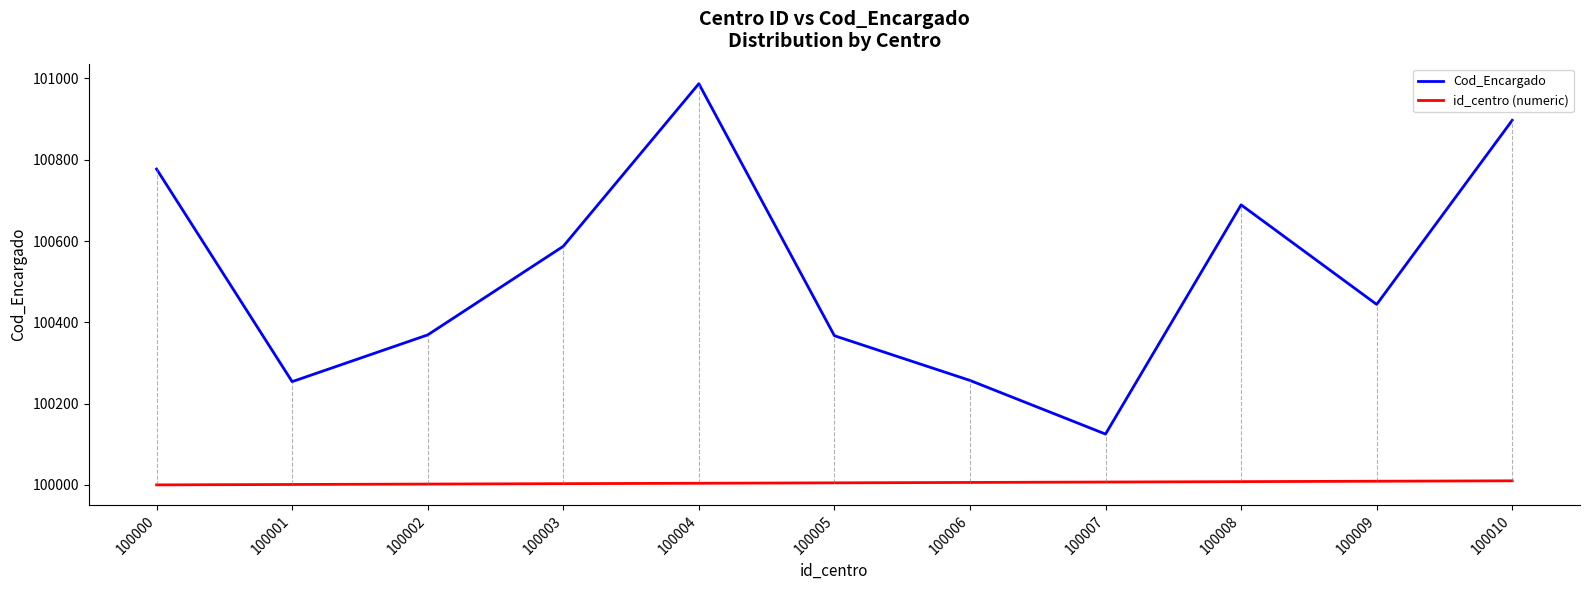

How many lines are shown in the chart?

2